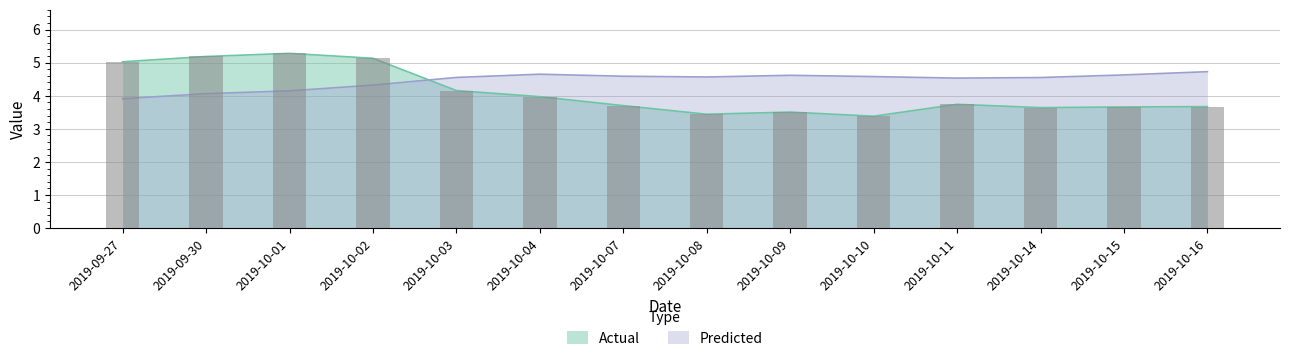

List the series in order of their peak value, highest first.

Actual, Predicted